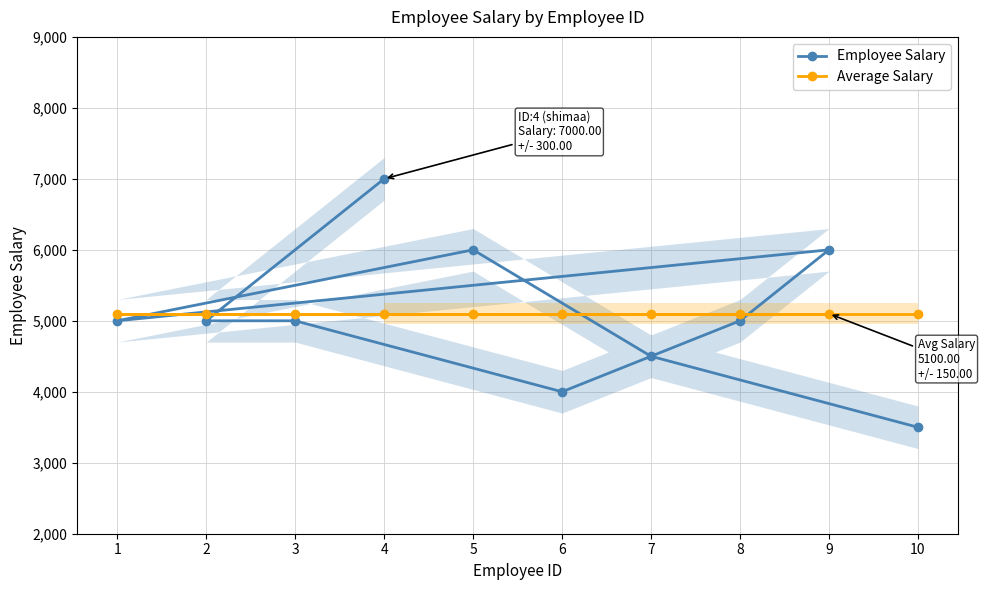

What is the value of the Average Salary point at the 3rd from the left?

5100